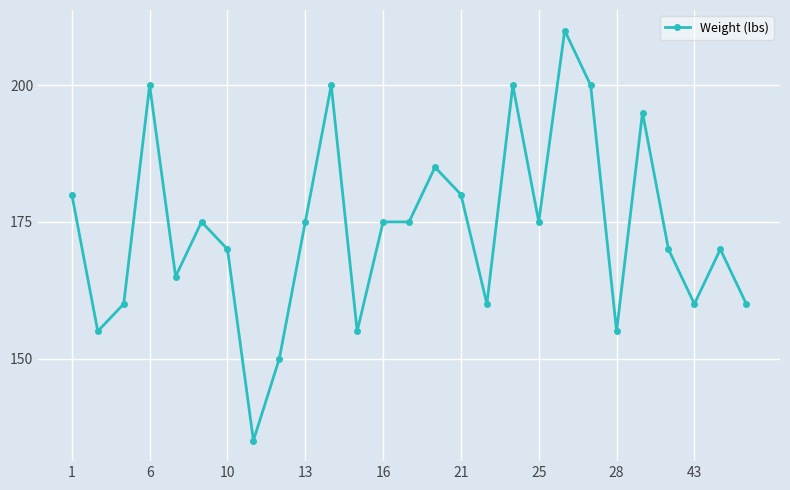

What is the difference between the maximum and minimum values?

75